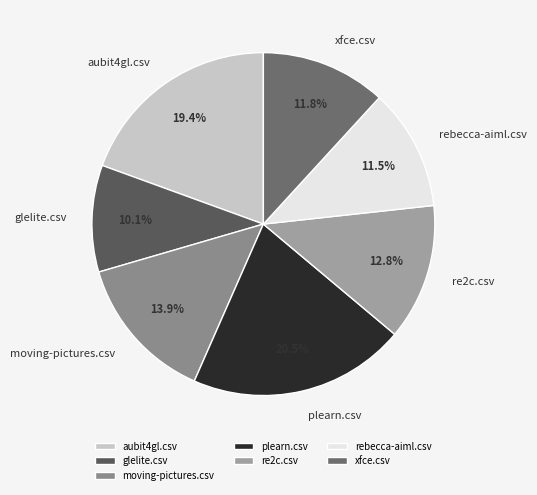

The glelite.csv slice represents 10% of the pie. True or false?

True